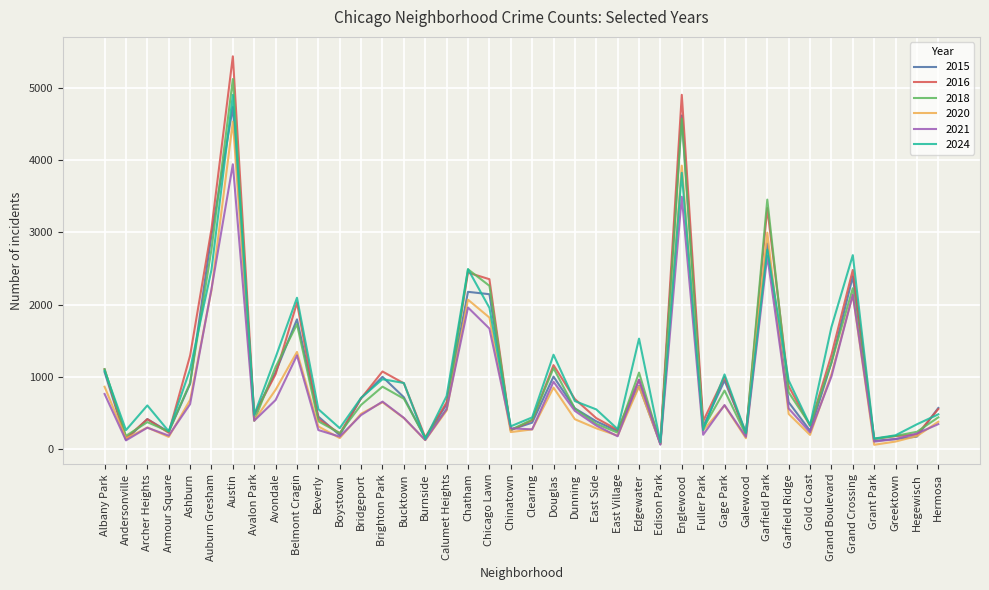

The value of 2016 at East Side is 429. True or false?

True